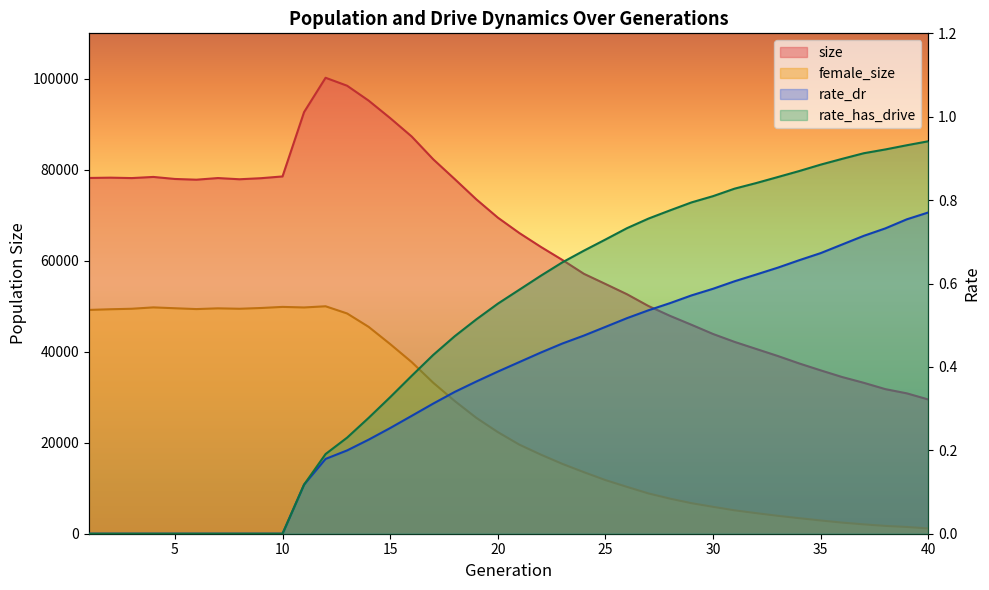

Which has a higher value, 22 or 36?

22